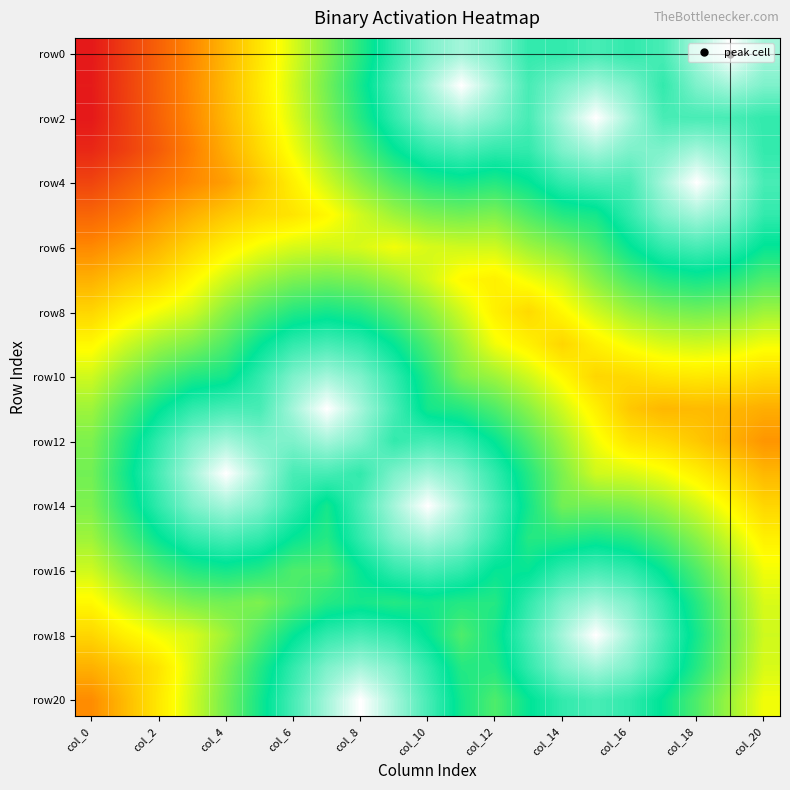

How many series are shown in this chart?

21